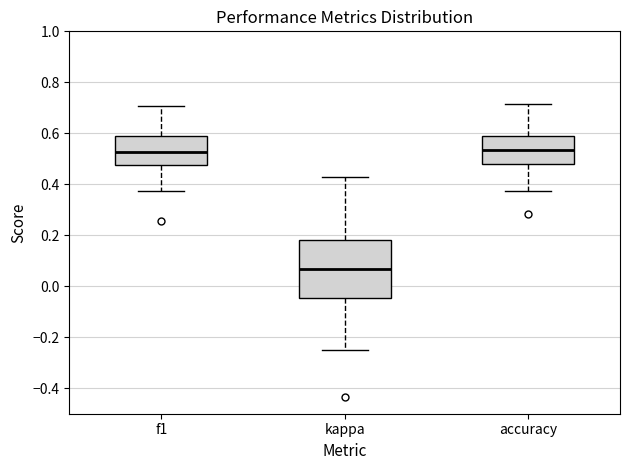

Reading left to right, read every box against the y-axis: the position of its median line, the range the box covers, and the ends of its whiskers. The values are not printed on the chart, so give them approximately, as read against the axis.

f1: median 0.52, box 0.48 to 0.60, whiskers 0.38 to 0.70
kappa: median 0.06, box -0.04 to 0.18, whiskers -0.24 to 0.42
accuracy: median 0.54, box 0.48 to 0.60, whiskers 0.38 to 0.72